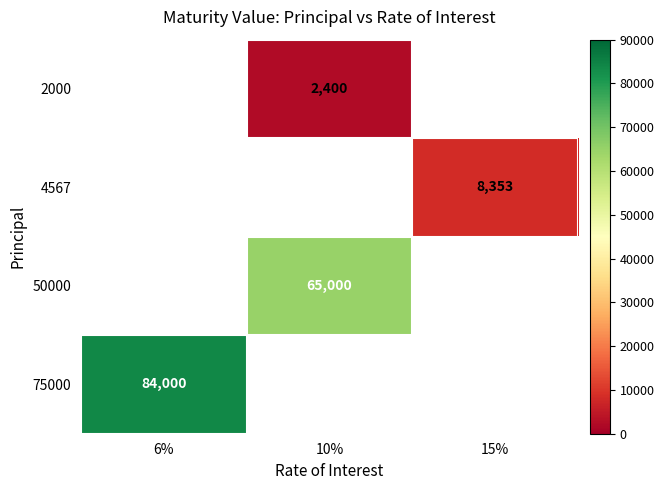

Is it true that 75000 equals 37487 at 6%?

False